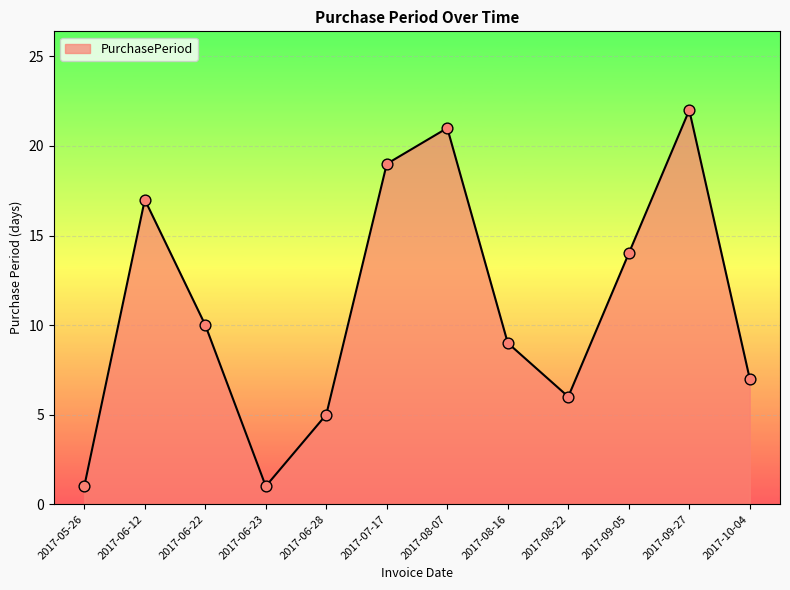

What is the change in value from 2017-09-05 to 2017-09-27?

+8